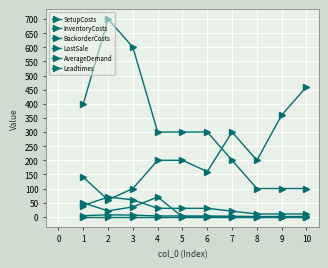

At which label is LostSale closest to 400?

1